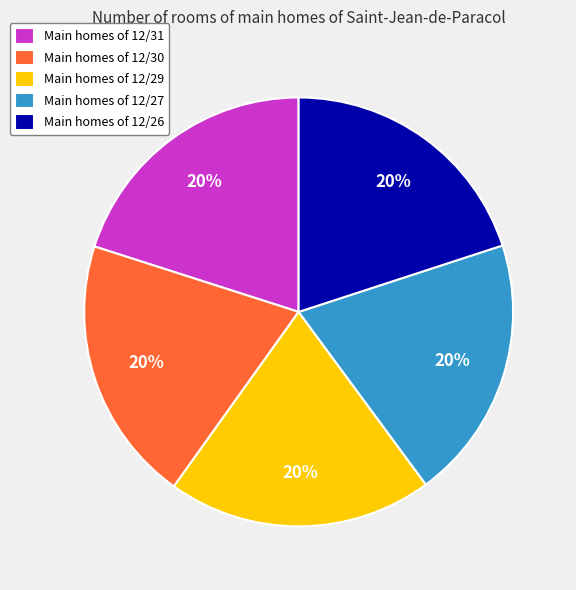

Is there any slice that represents more than half of the pie?

No